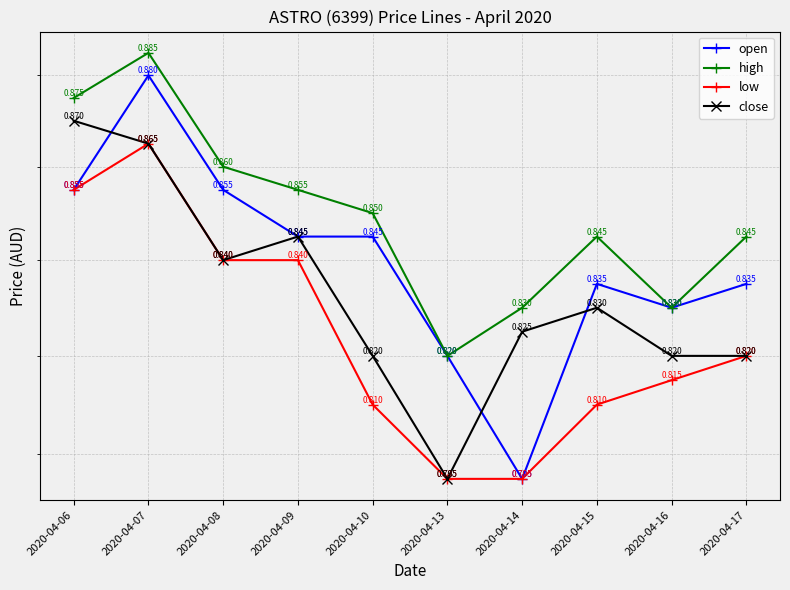

How many low values are between 0 and 1?

10